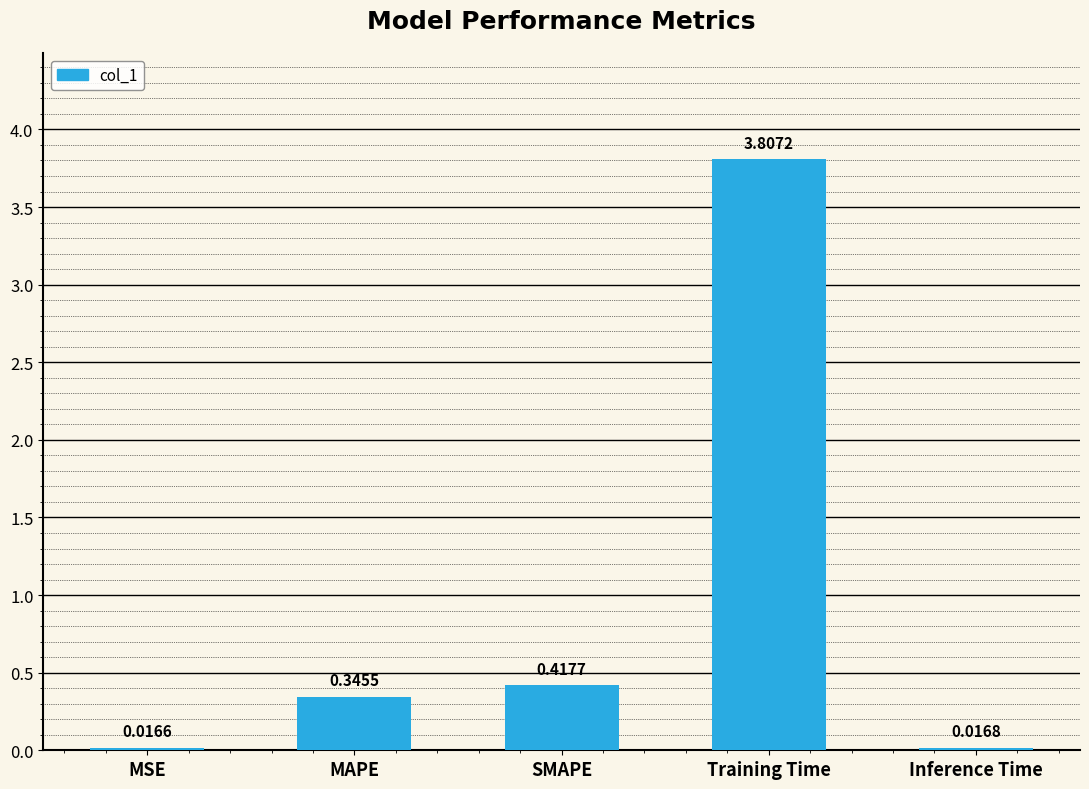

What is the label of the 5th bar from the left?

Inference Time